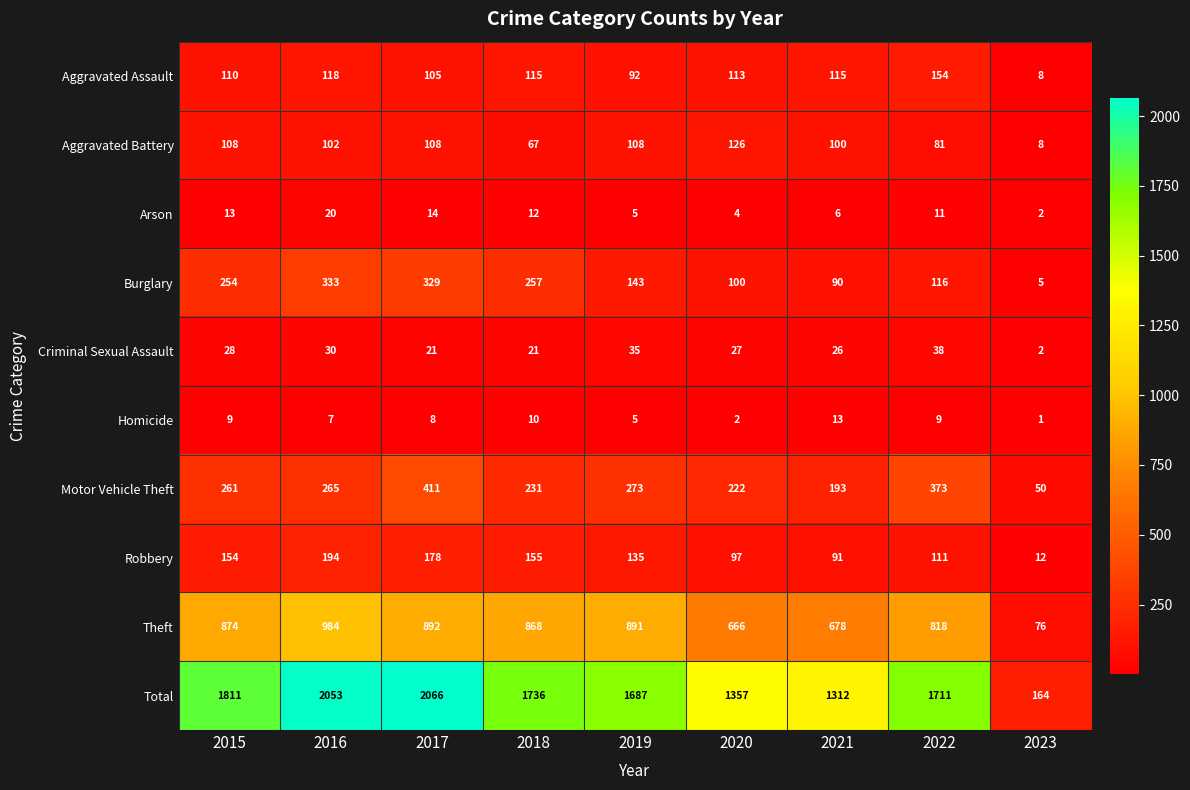

Is it true that Homicide equals 1 at 2023?

True